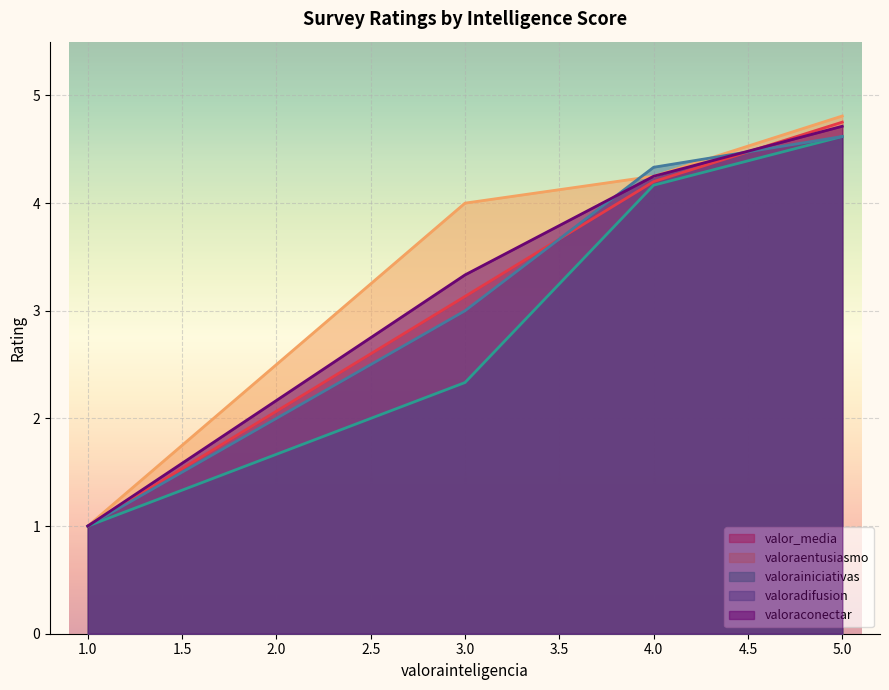

Is it true that valoraentusiasmo equals 4.7 at 22?

False